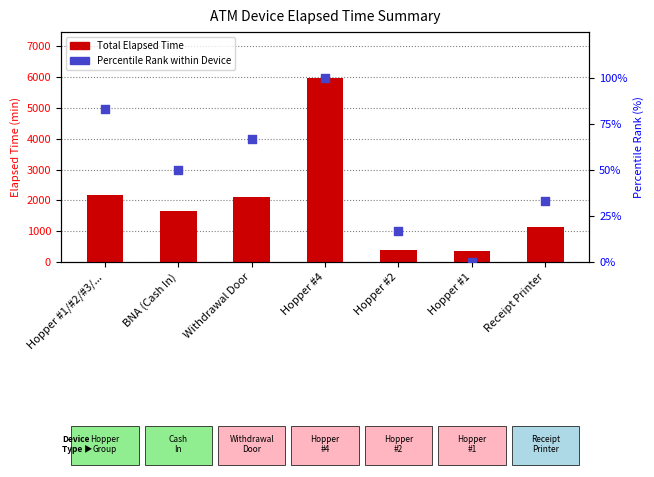

What are all the series names shown in the legend?

Total Elapsed Time, Percentile Rank